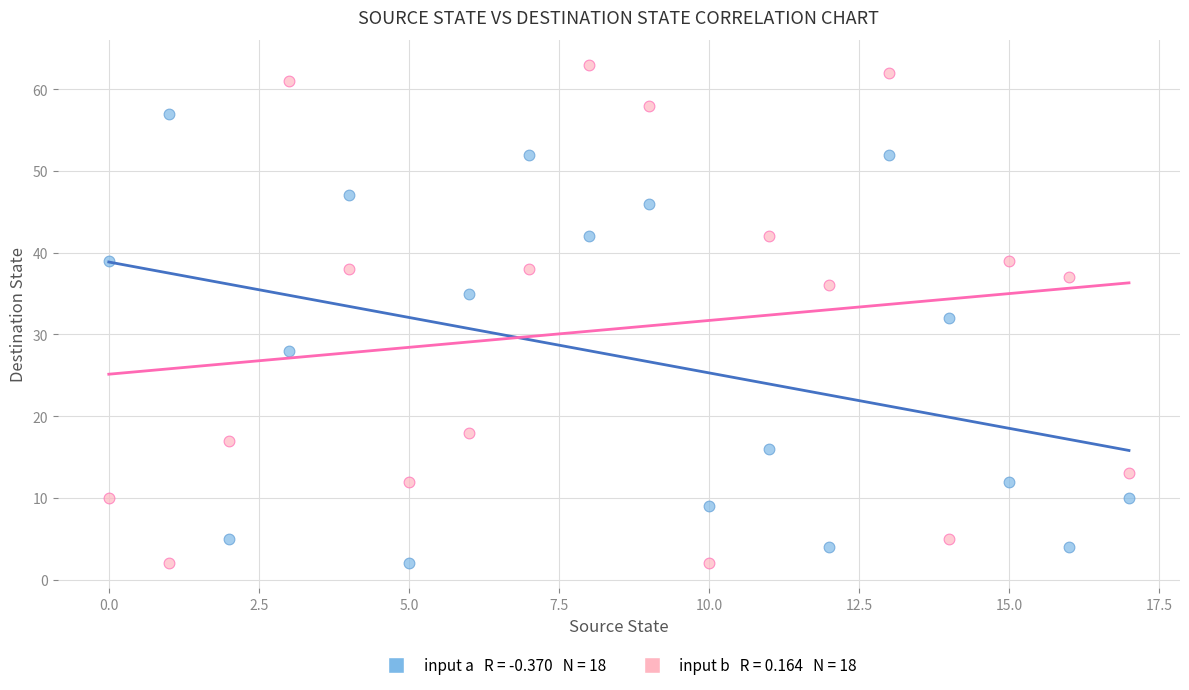

Across all data points, what is the range of Y values (max minus min)?

61